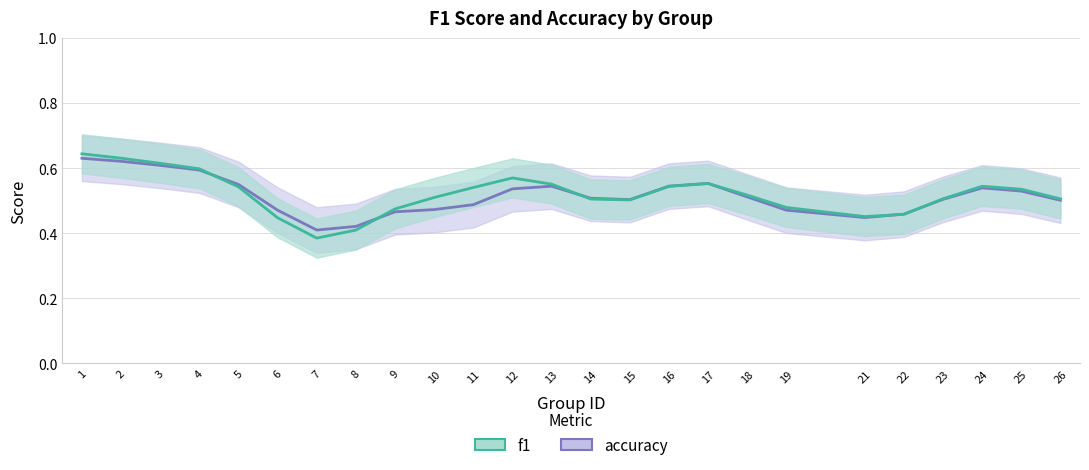

Count the number of data series in this chart.

2